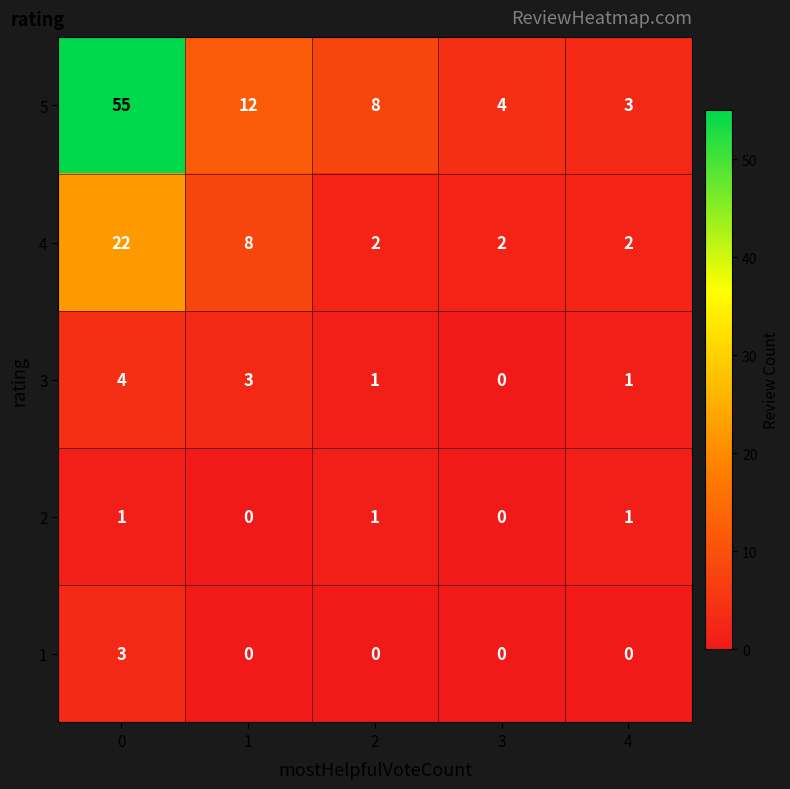

Which series has the widest spread of values?

5